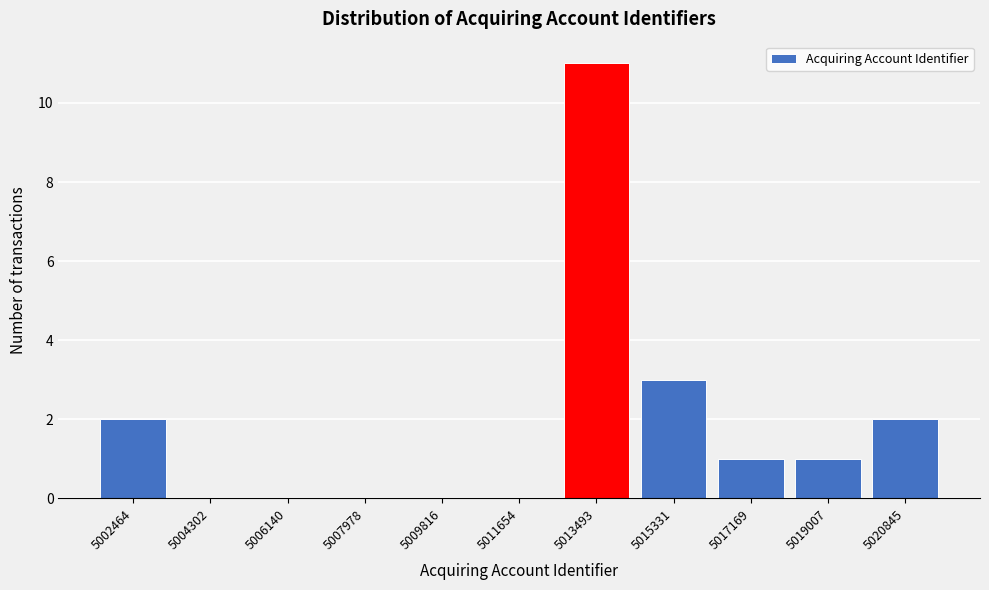

Reading right to left, transcribe all the data shown in this chart.

5020845=2	5019007=1	5017169=1	5015331=3	5013493=11	5011654=0	5009816=0	5007978=0	5006140=0	5004302=0	5002464=2